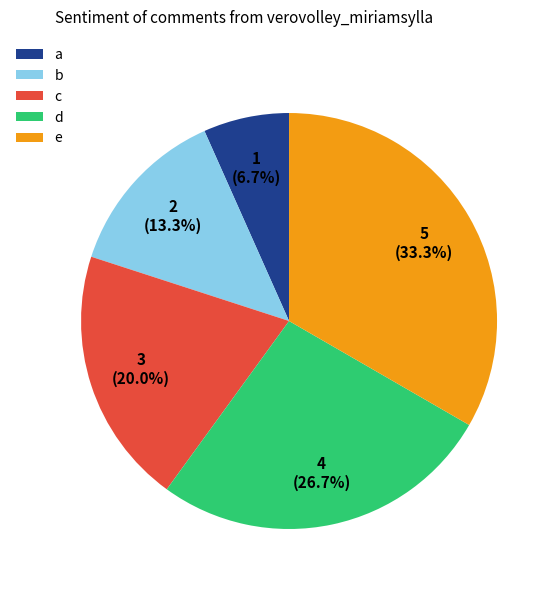

To the nearest percent, what is the difference between the largest and smallest slice percentages?

27%